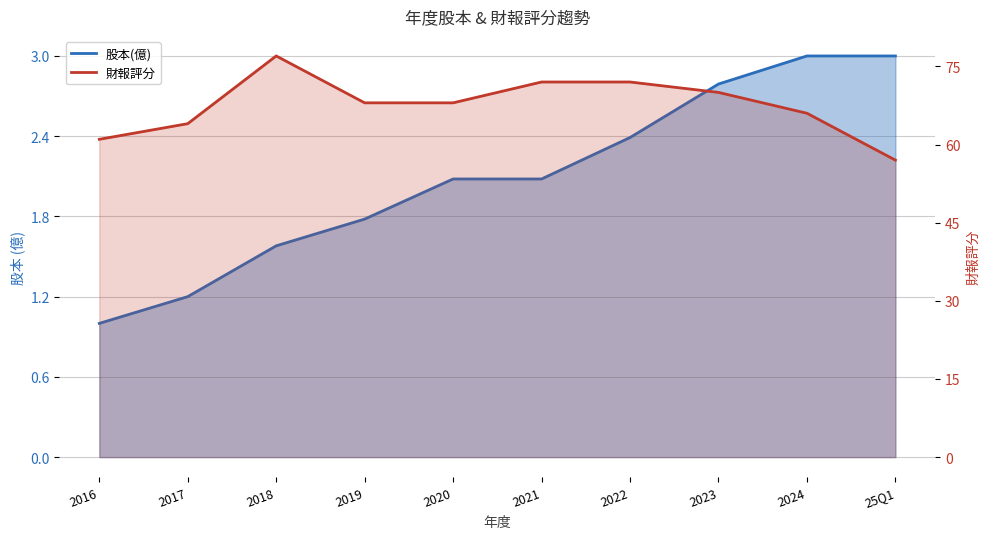

What is the highest value of the 財報評分 series?

77.0